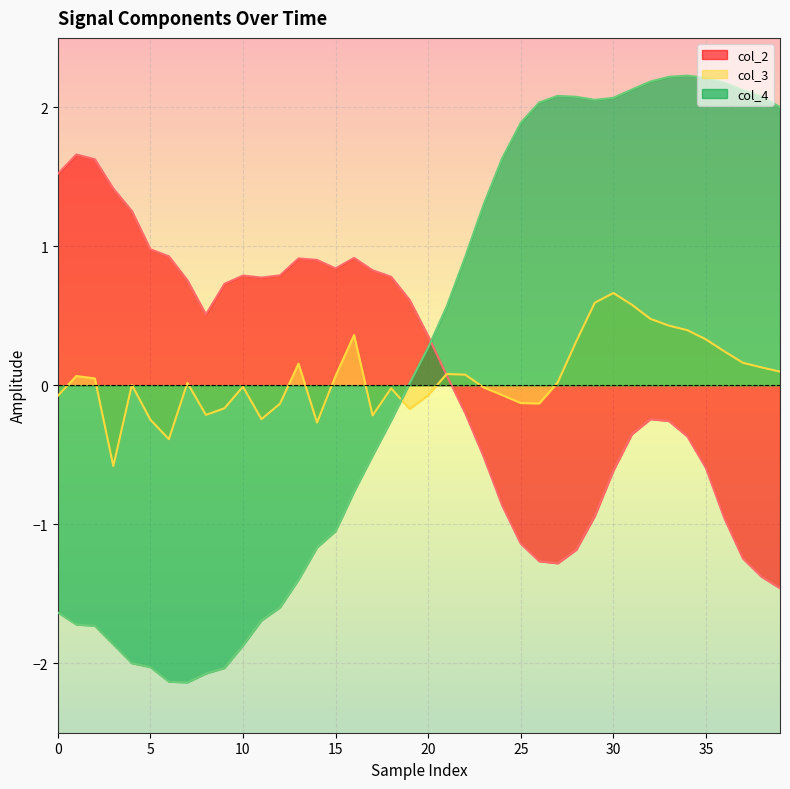

The value of col_4 at 5 is -3.5. True or false?

False